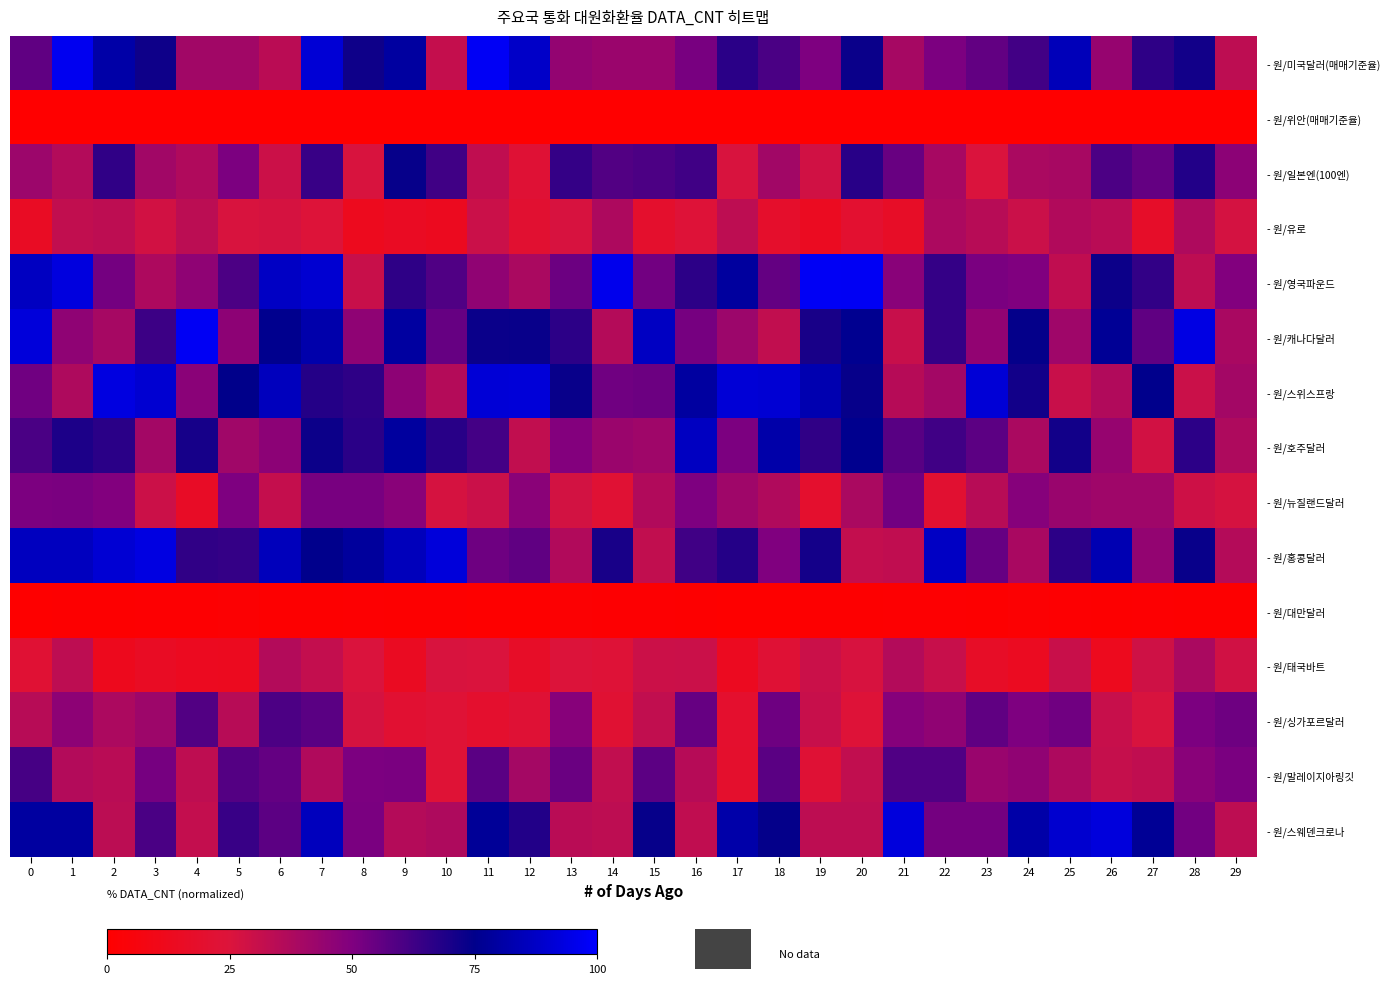

Which series has the widest spread of values?

- 원/영국파운드